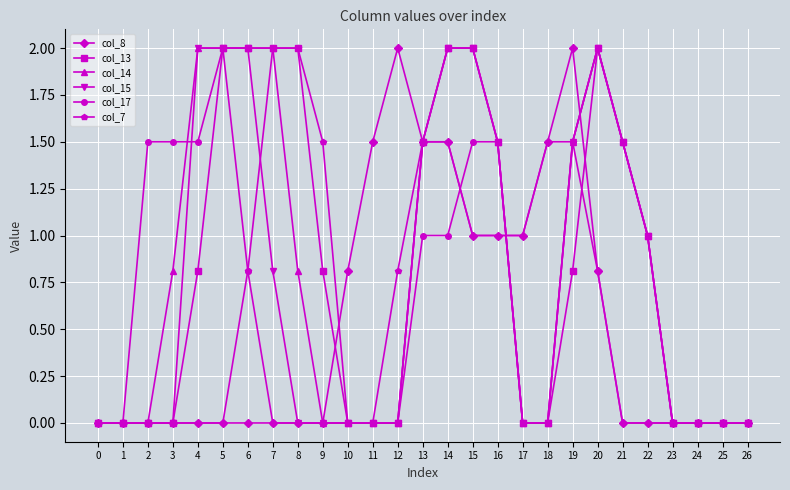

True or false: col_15 has more than 0 points higher than both neighbors.

True